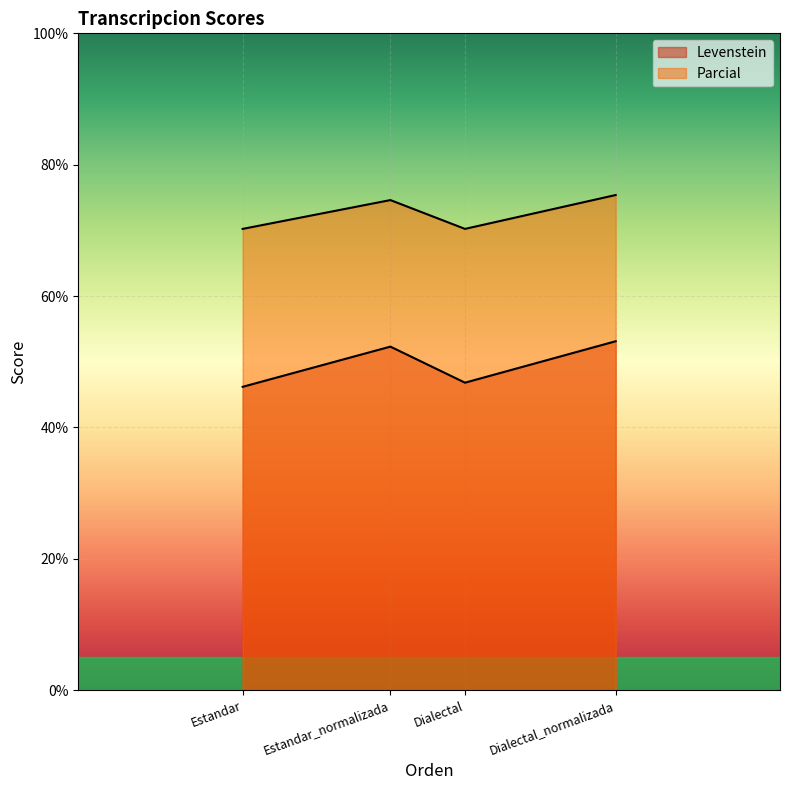

Reading left to right, what are all the values shown in this chart?

Levenstein: 46.2	52.3	46.8	53.1
Parcial: 70.2	74.6	70.2	75.4